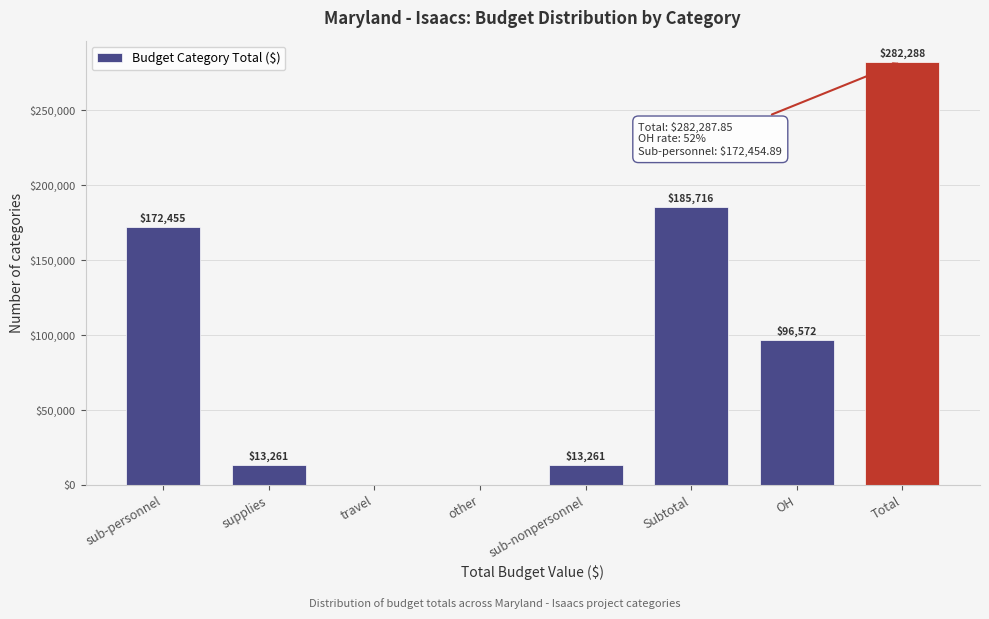

The value at other is -106498.8. True or false?

False